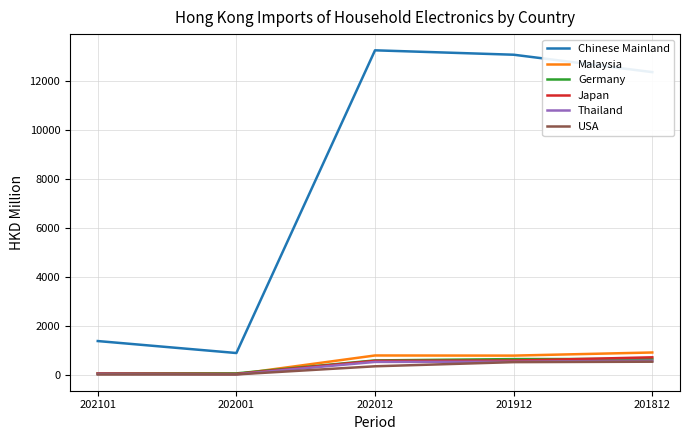

True or false: Chinese Mainland has more than 0 interior local peaks.

True